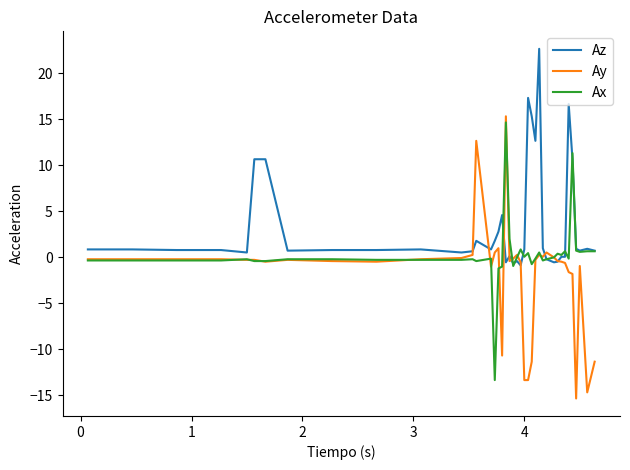

What is the highest value of the Ax series?

14.7